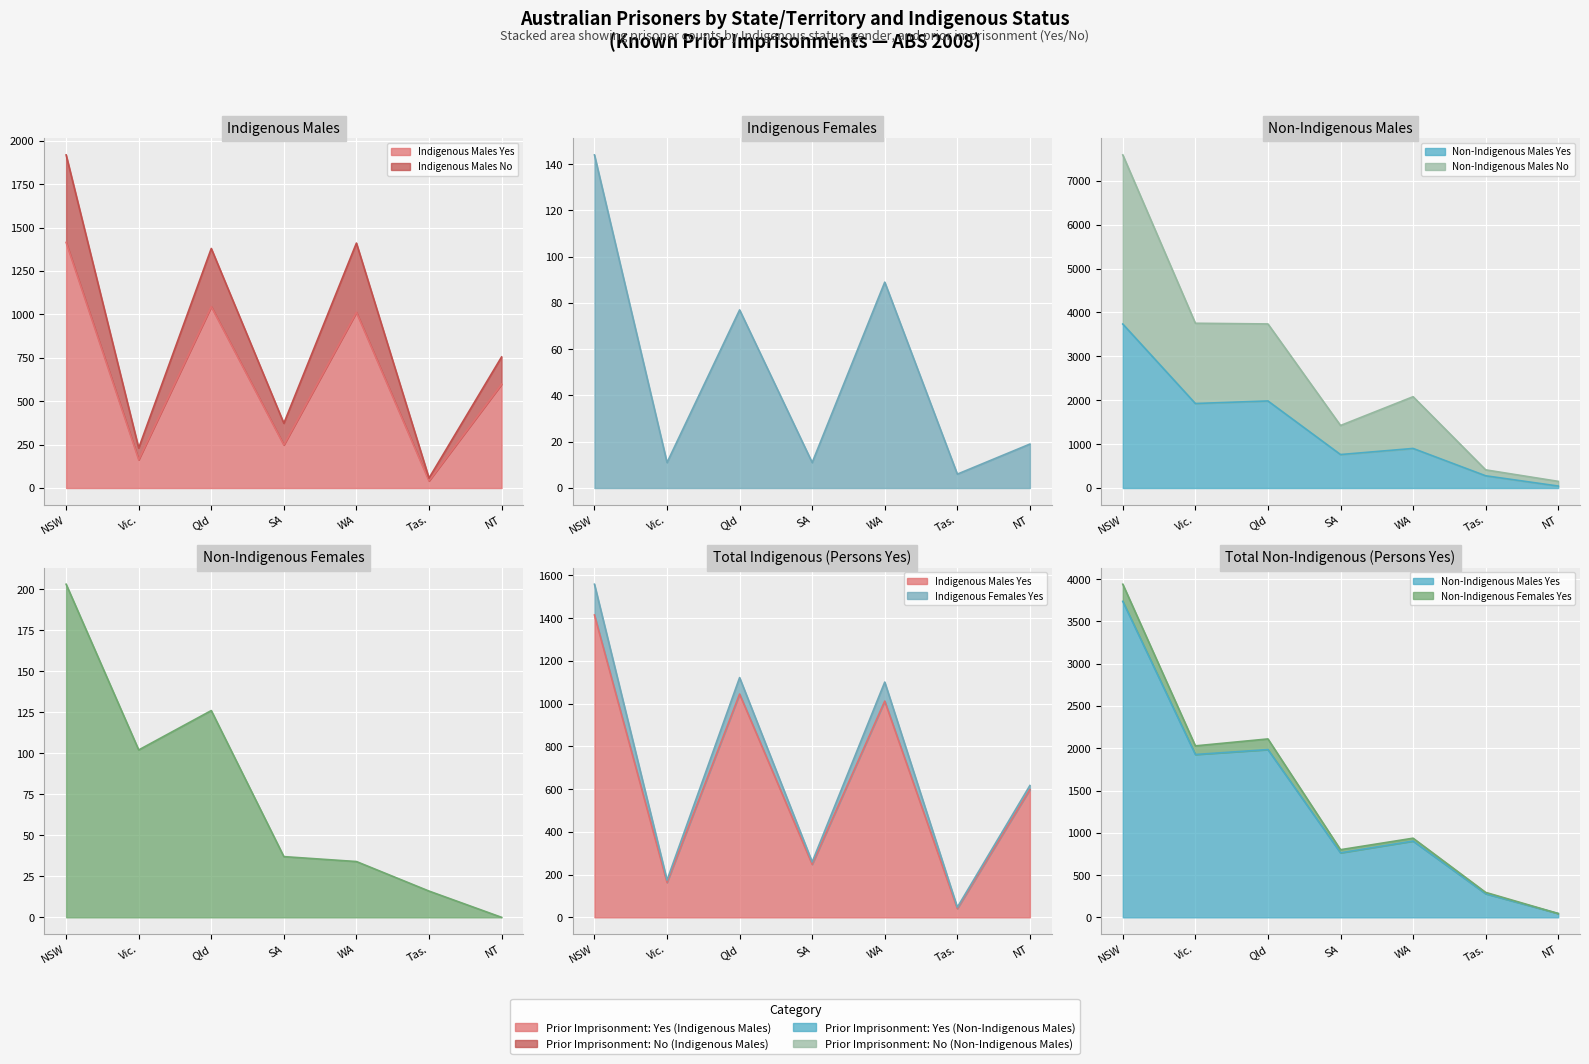

Reading right to left, what are all the values shown in this chart?

Indigenous Males Yes: 598	41	1012	248	1045	163	1415
Indigenous Males No: 755	57	1411	373	1380	230	1919
Indigenous Females Yes: 19	6	89	11	77	11	144
Non-Indigenous Males Yes: 45	279	902	763	1984	1926	3737
Non-Indigenous Males No: 152	414	2081	1425	3739	3755	7591
Non-Indigenous Females Yes: 0	16	34	37	126	102	203